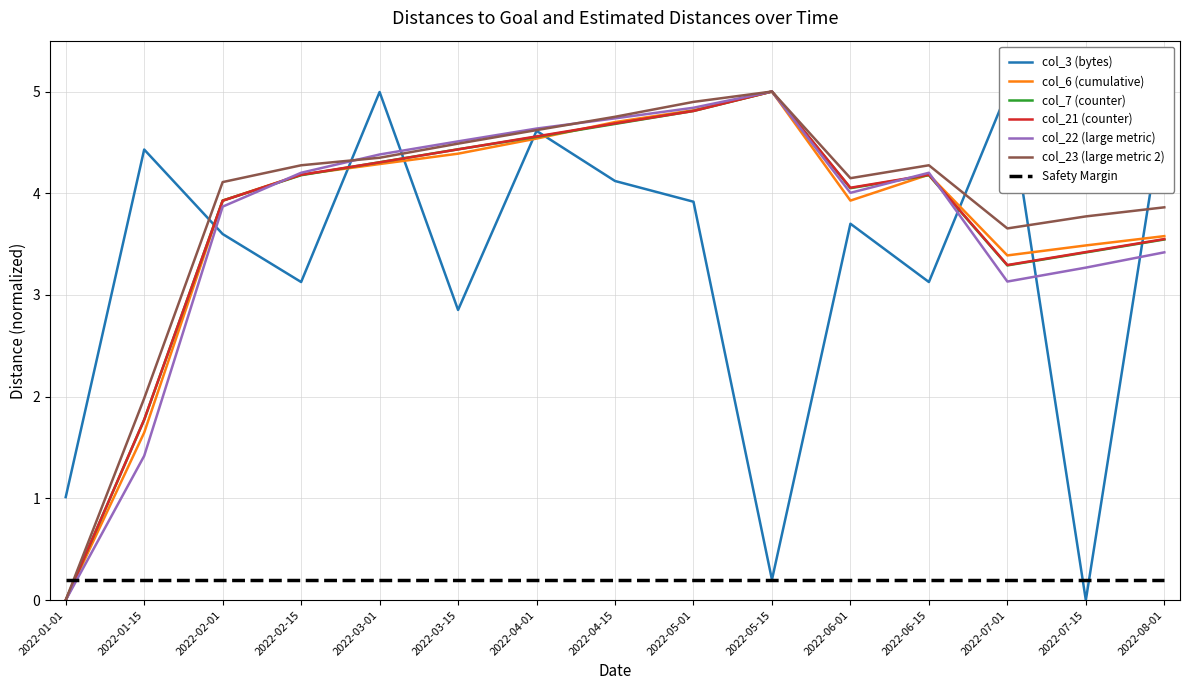

True or false: col_7 has a value of 1.6 at 2022-07-01.

False